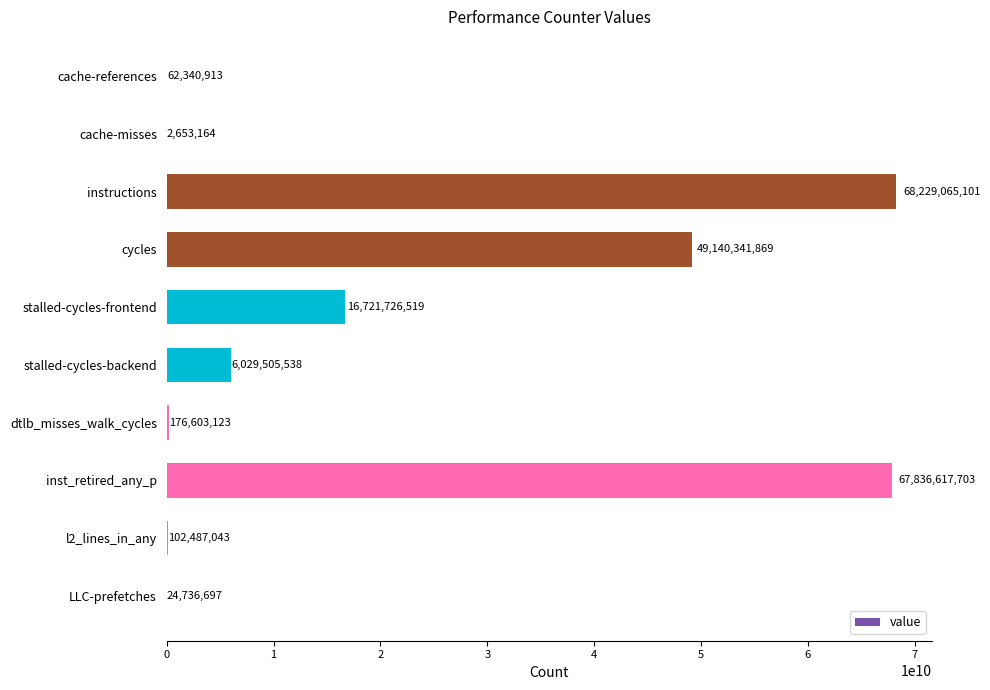

How many series are shown in this chart?

1